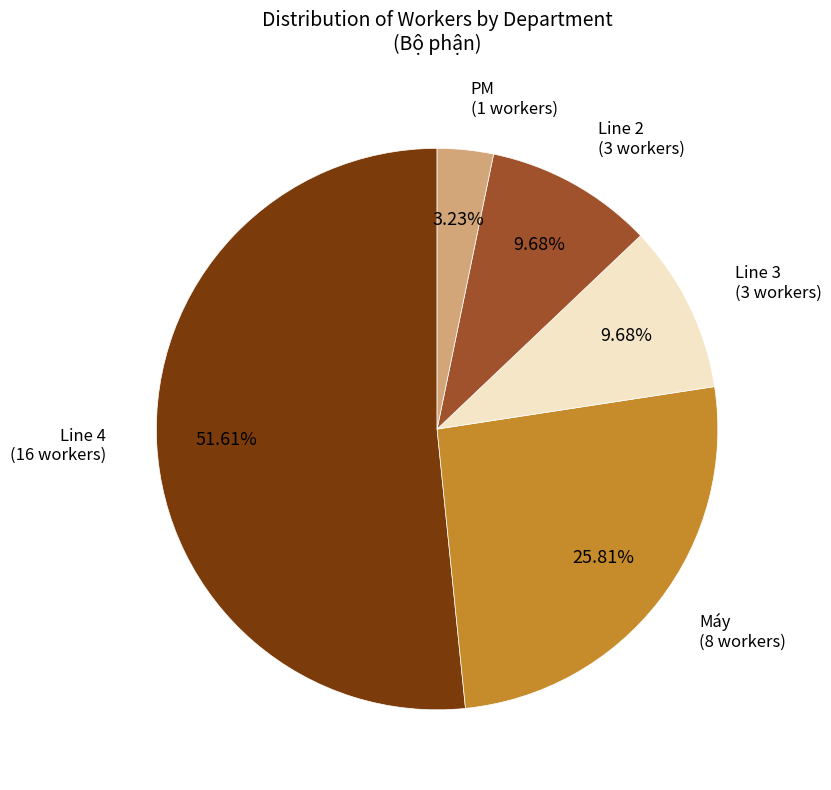

Which category has the smallest portion of the pie?

PM